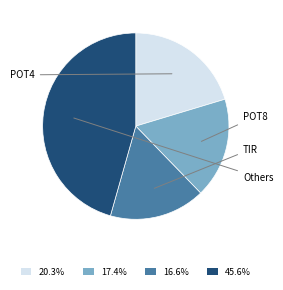

Does any single category account for the majority?

No